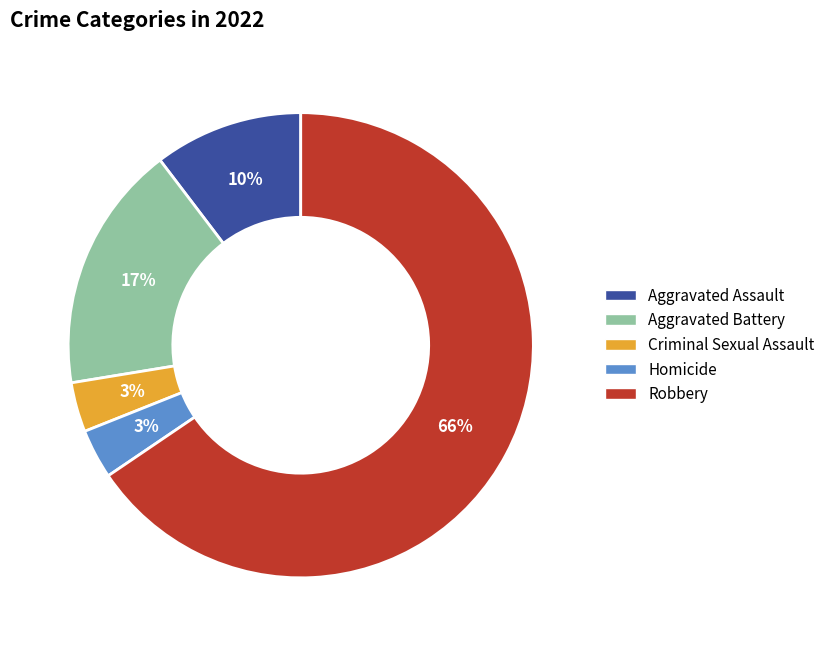

To the nearest percent, what is the average slice percentage?

20%